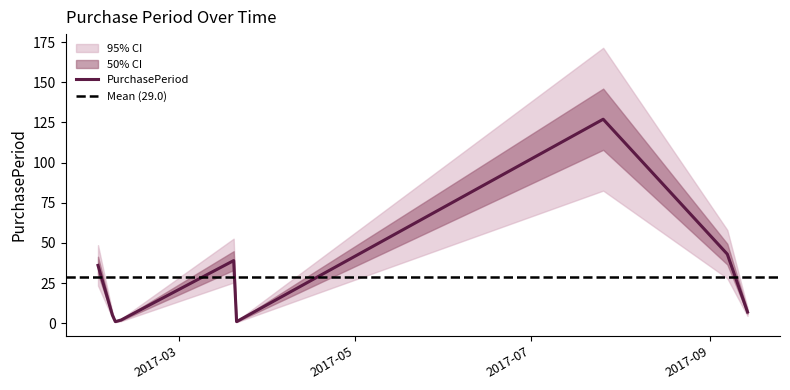

Count the number of values greater than 7.

4